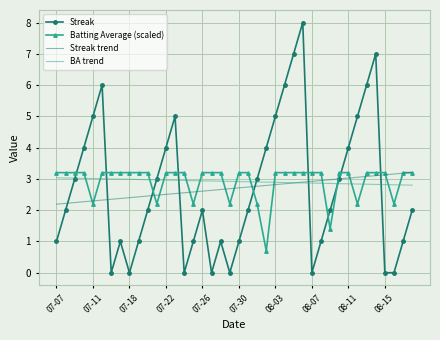

What is the minimum value for Batting Average (scaled)?

0.7